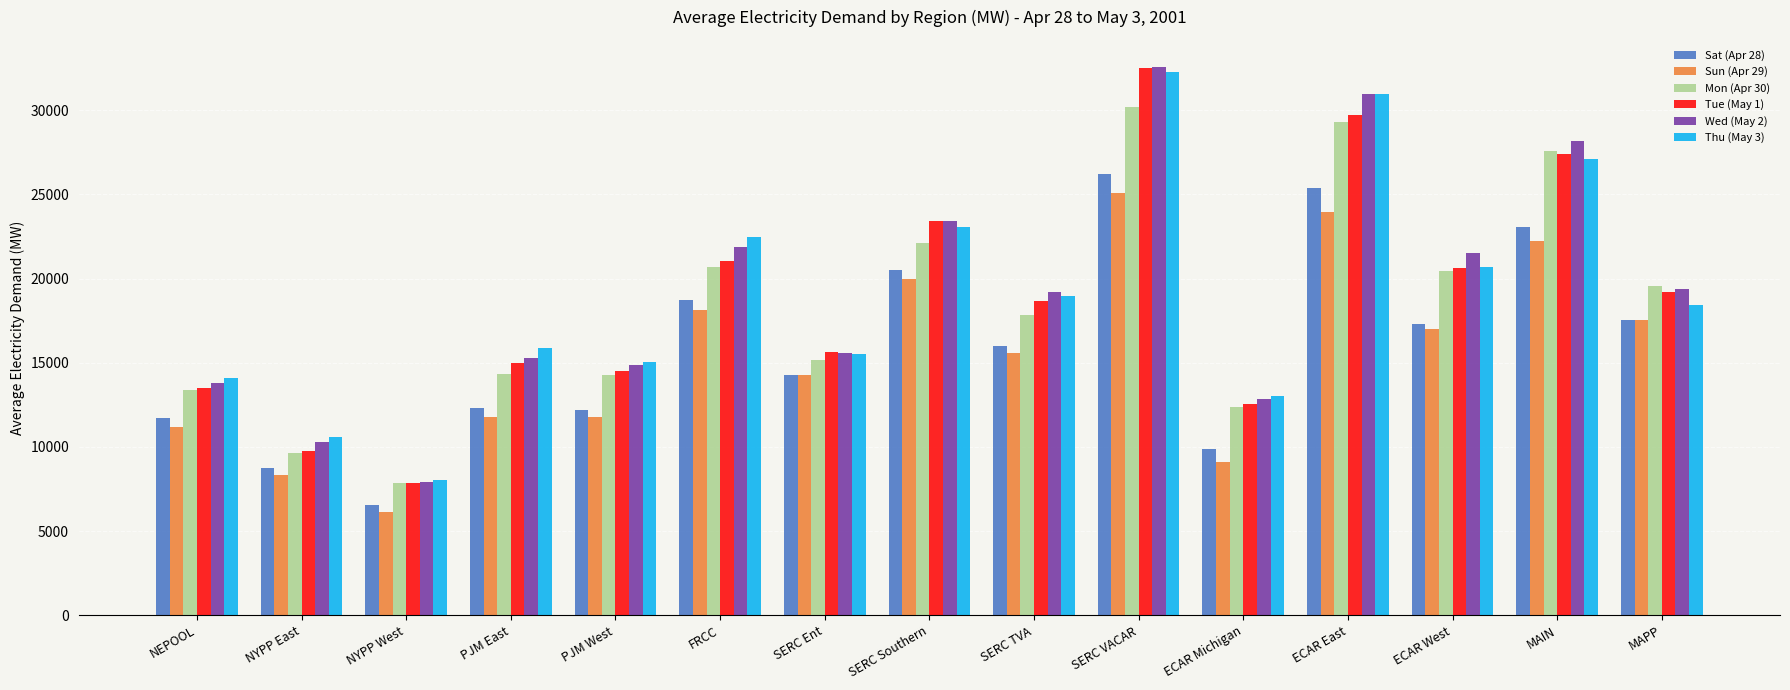

What is the label of the 6th bar from the right?

SERC VACAR